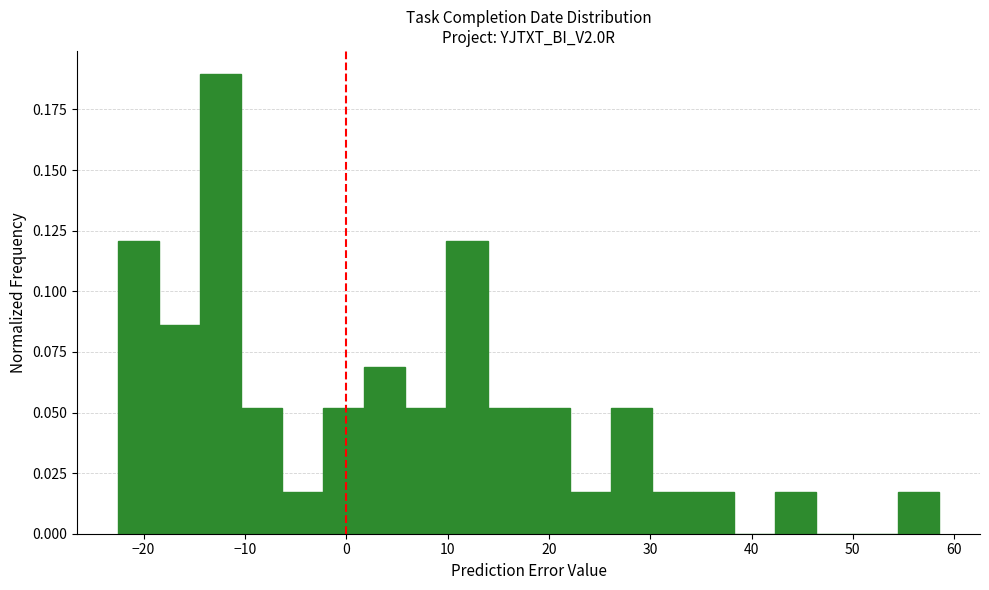

Reading left to right, list every bar in this chart as the range it spans on the x-axis followed by its height. Neither the bar edges nor the heights are printed on the chart, so give them approximately, as read against the axes.

-22 to -18: 0.120
-18 to -14: 0.085
-14 to -10: 0.190
-10 to -6: 0.050
-6 to -2: 0.015
-2 to 2: 0.050
2 to 6: 0.070
6 to 10: 0.050
10 to 14: 0.120
14 to 18: 0.050
18 to 22: 0.050
22 to 26: 0.015
26 to 30: 0.050
30 to 34: 0.015
34 to 38: 0.015
38 to 42: 0
42 to 46: 0.015
46 to 50: 0
50 to 54: 0
54 to 59: 0.015